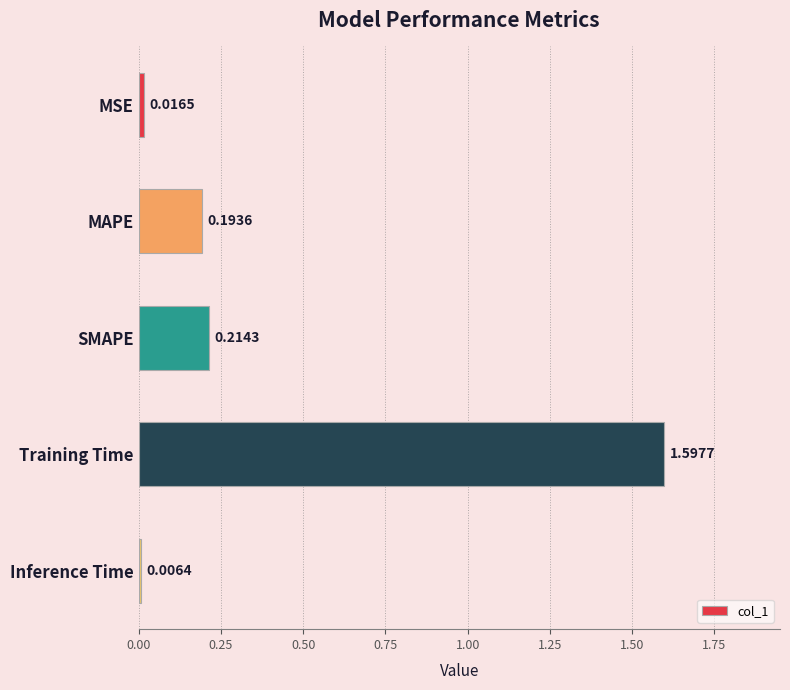

Rank the categories by value from lowest to highest.

Inference Time, MSE, MAPE, SMAPE, Training Time